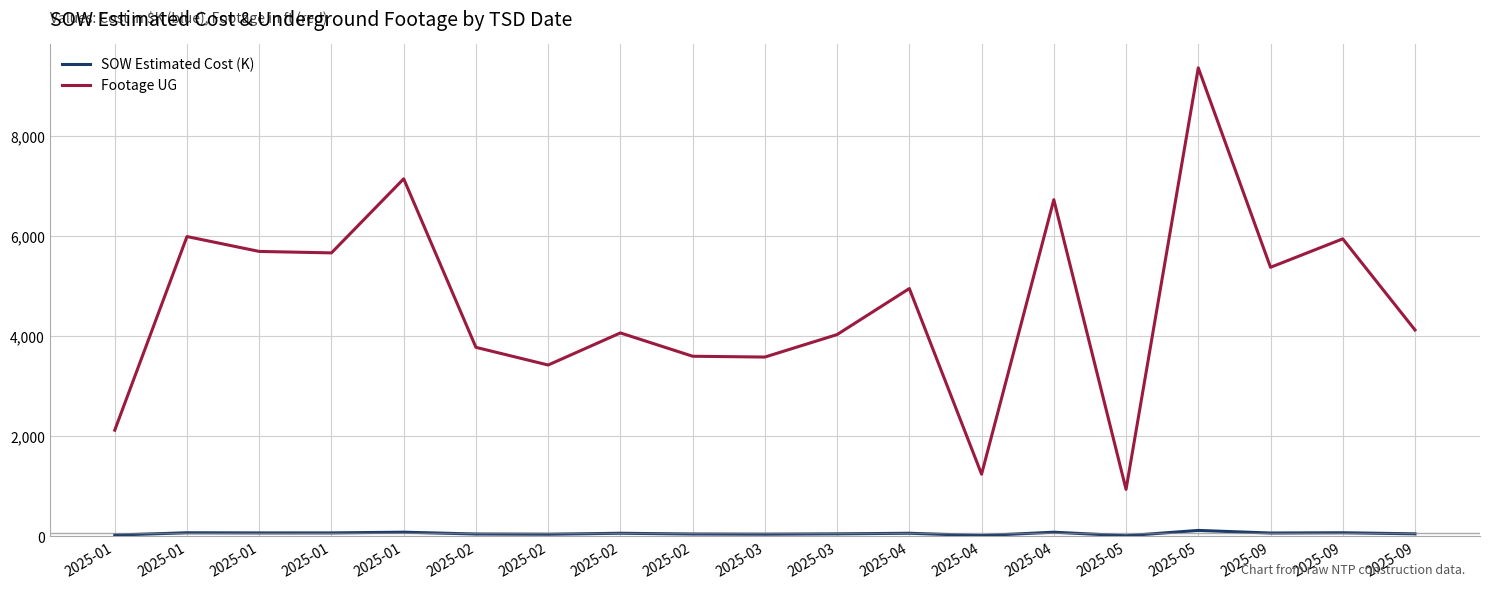

What is the difference between the maximum and second lowest values in the SOW Estimated Cost (K) series?

103.4